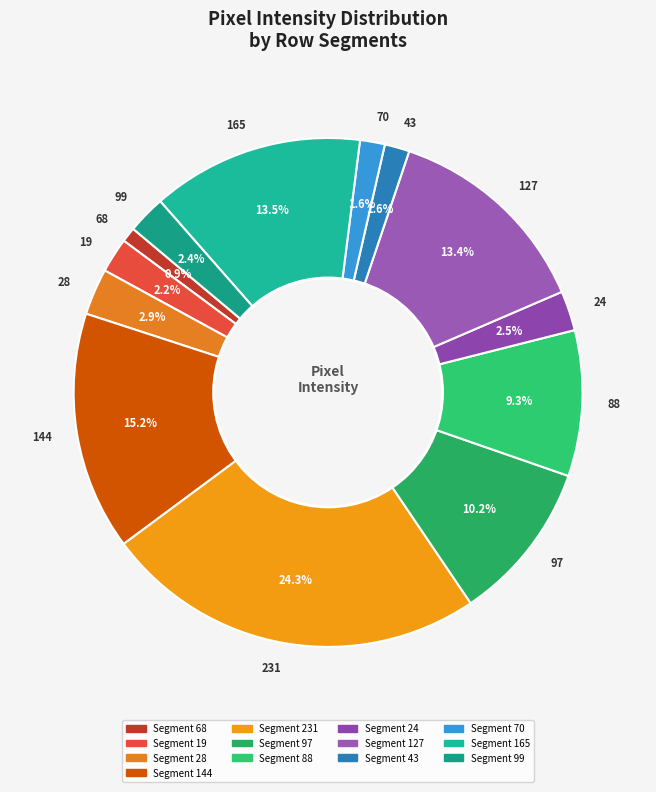

What is the largest slice in the pie chart?

231